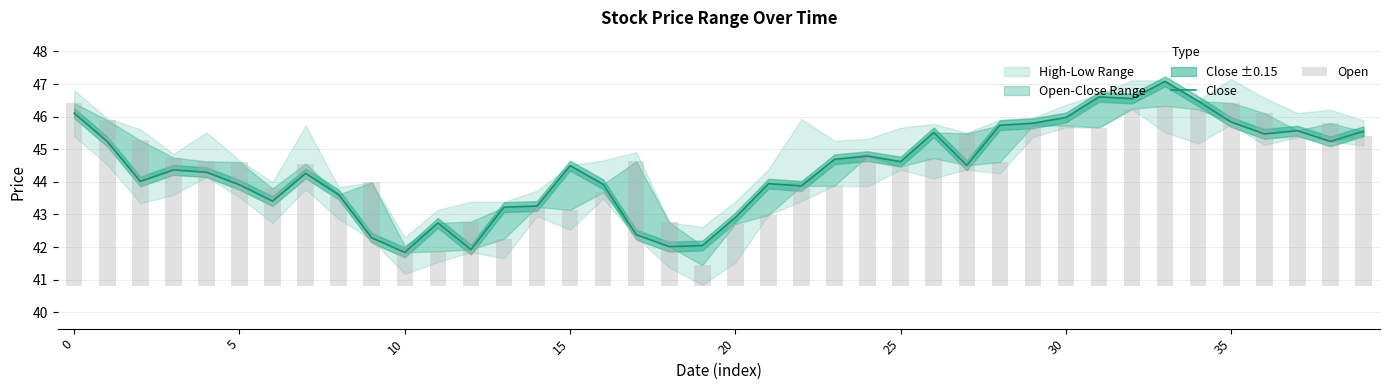

Which series has the largest total across all categories?

Close